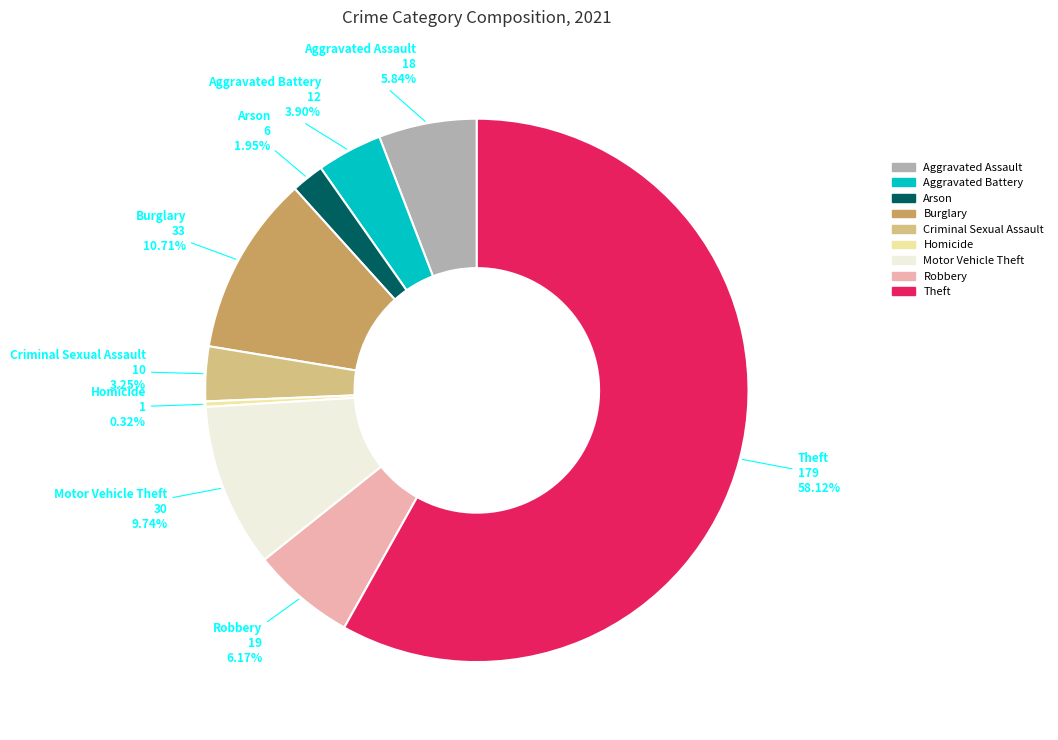

Approximately how many times larger is the value at Arson compared to Criminal Sexual Assault?

0.6